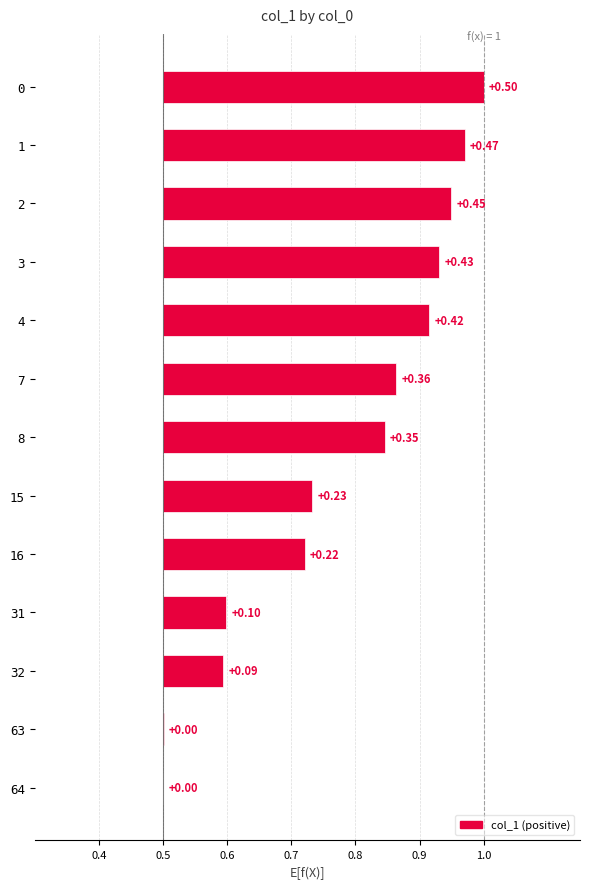

How many bars are there in total?

13